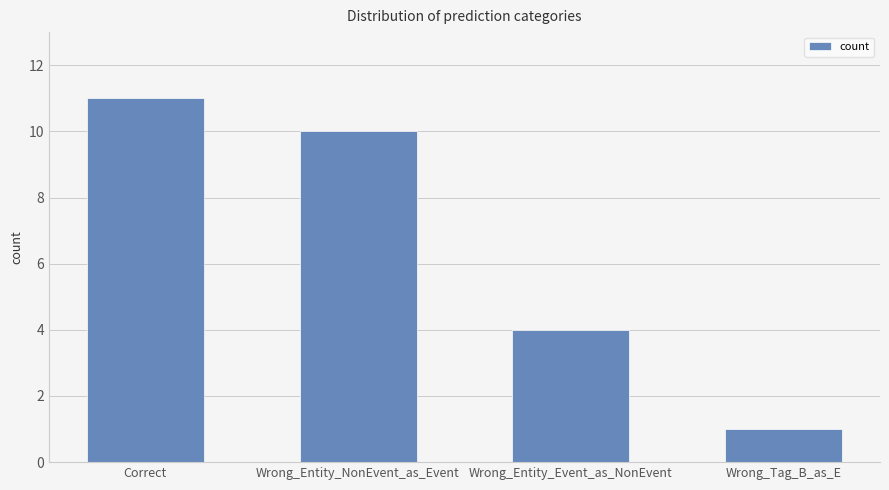

How many values are between 4 and 11?

3